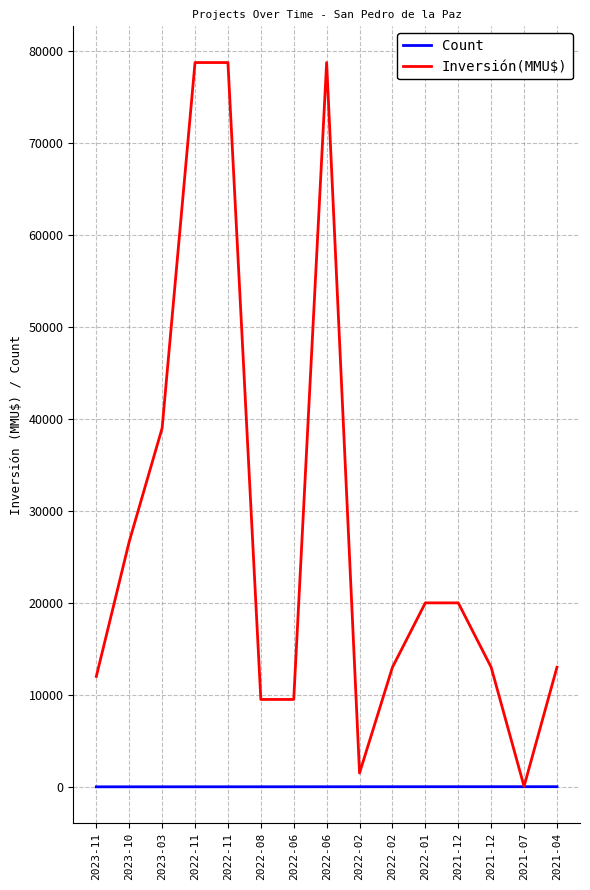

What is the difference between the maximum and minimum values in the Count series?

14